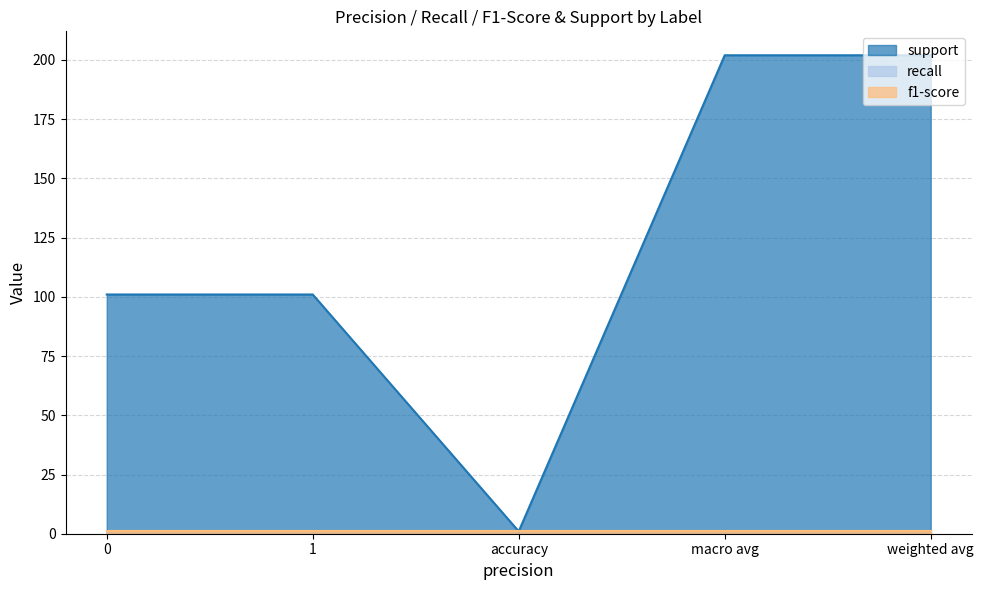

Rank the categories by support value from highest to lowest.

macro avg, weighted avg, 0, 1, accuracy